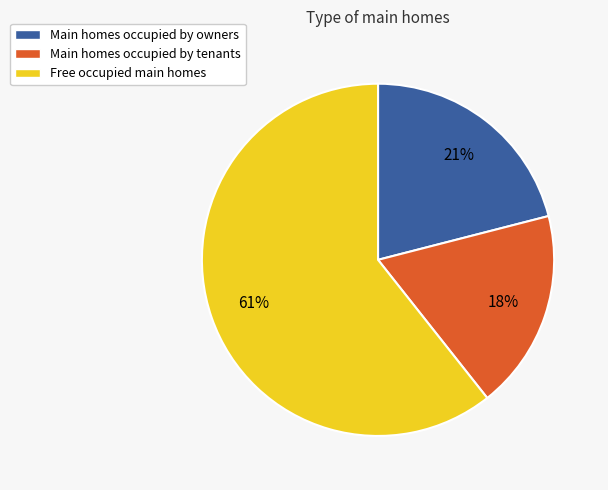

Which slice represents more than half of the pie?

Free occupied main homes